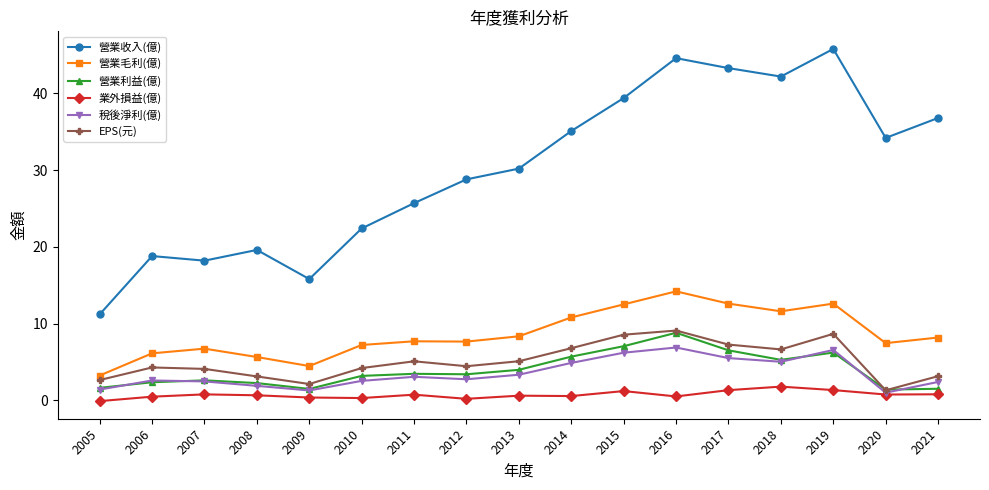

Is it true that 稅後淨利(億) equals 1.4 at 2005?

True